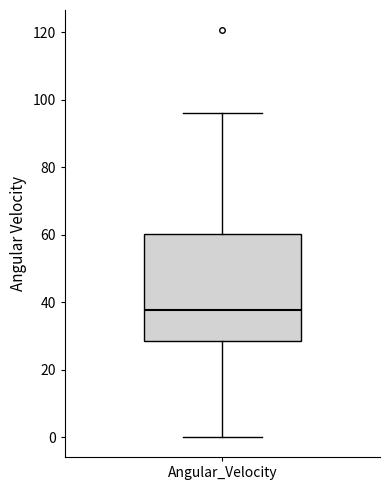

Read this box plot against the y-axis: the position of the median line, the range covered by the box, and the ends of both whiskers. The values are not printed on the chart, so give them approximately, as read against the axis.

median 38, box 28 to 60, whiskers 0 to 96